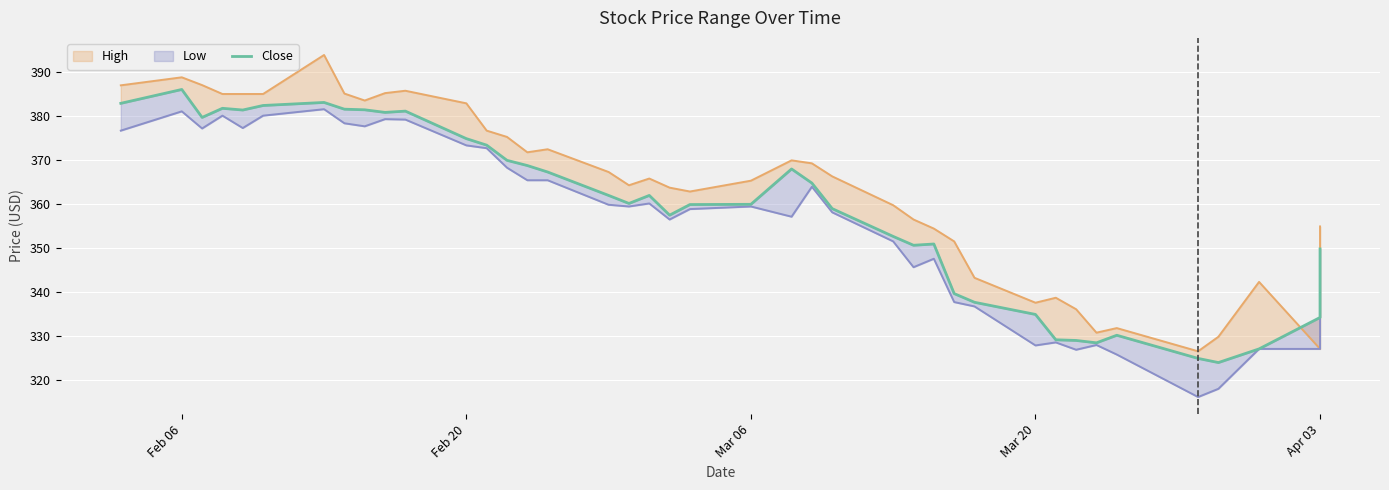

Where does the data first go above 361?

Feb 06